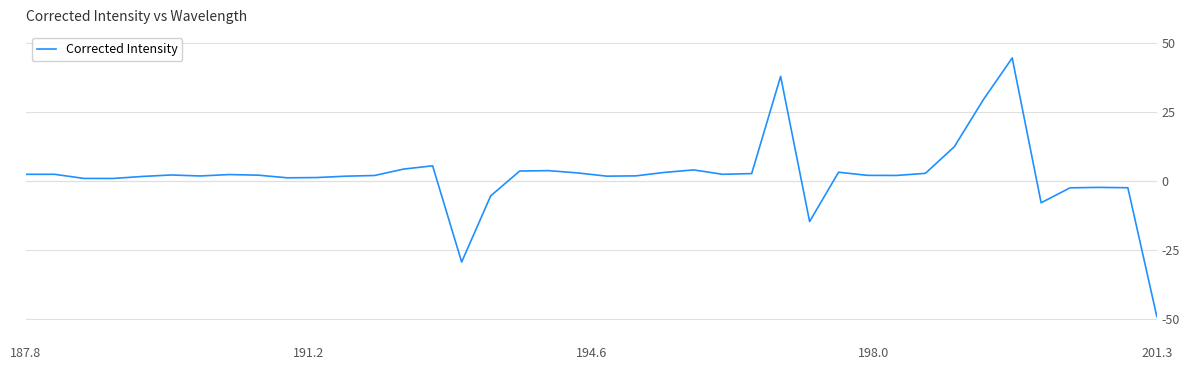

What is the maximum value shown in the chart?

44.7